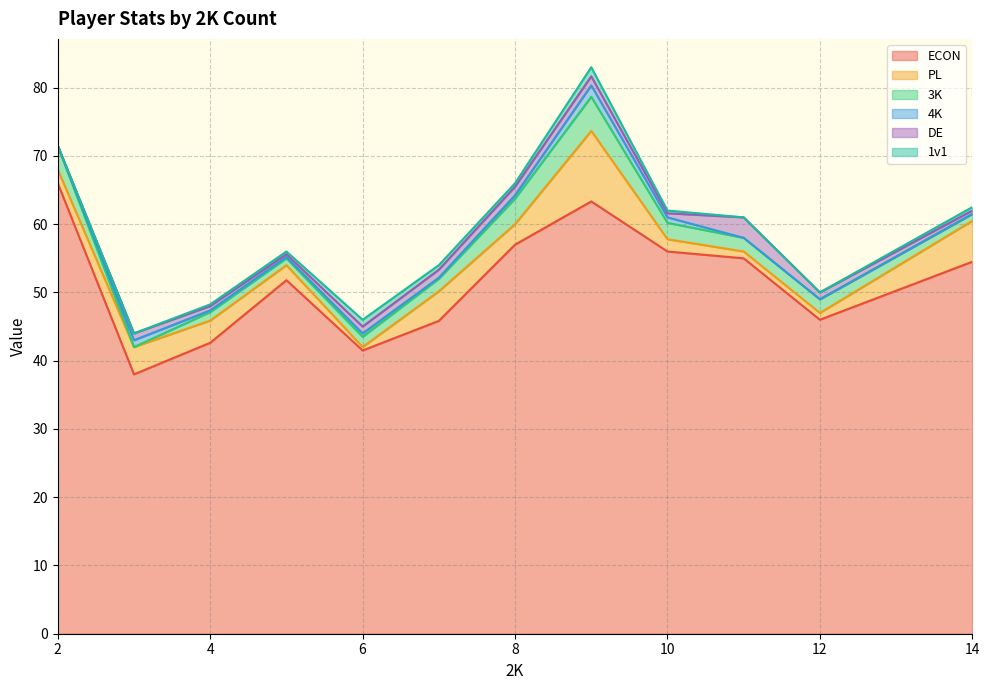

True or false: ECON has a value of 41.5 at 6.

True